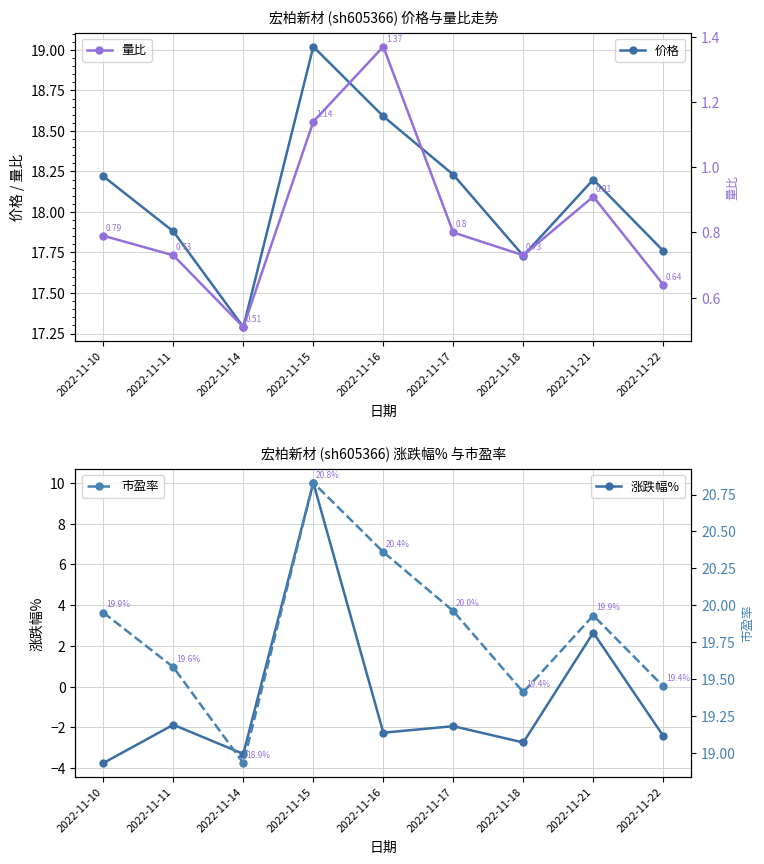

In 量比, how many points are higher than both neighbors (excluding endpoints)?

2